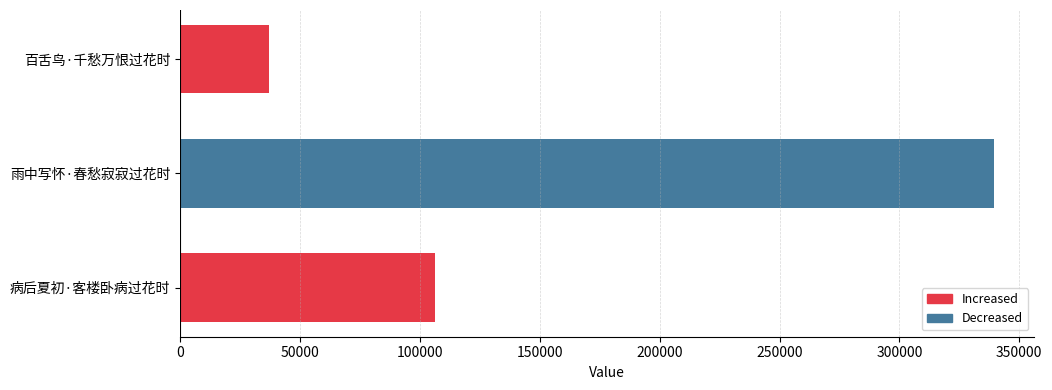

How many bars are there in total?

3